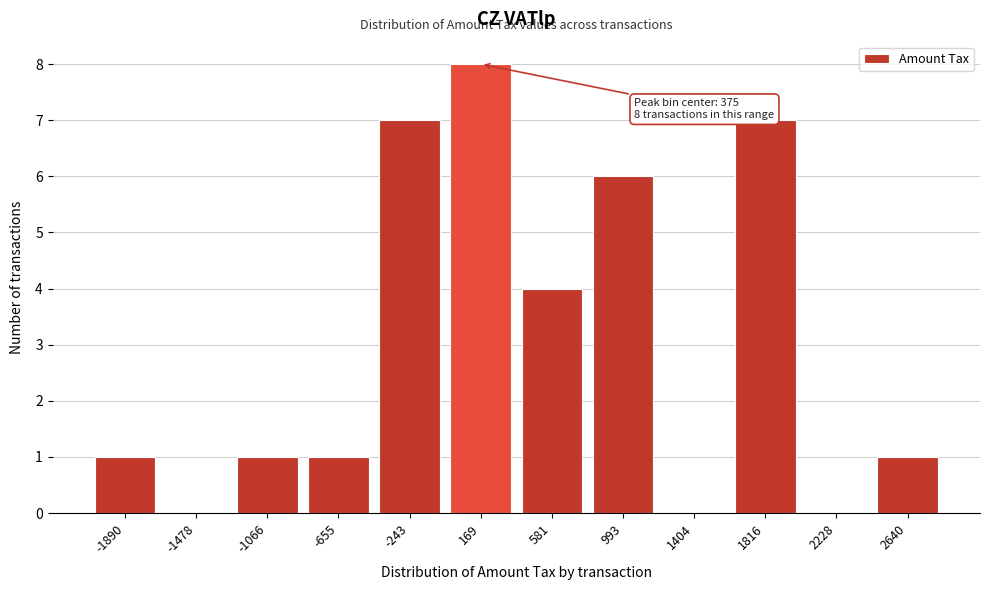

Reading left to right, list all the values displayed in this chart.

-1890=1	-1478=0	-1066=1	-655=1	-243=7	169=8	581=4	993=6	1404=0	1816=7	2228=0	2640=1